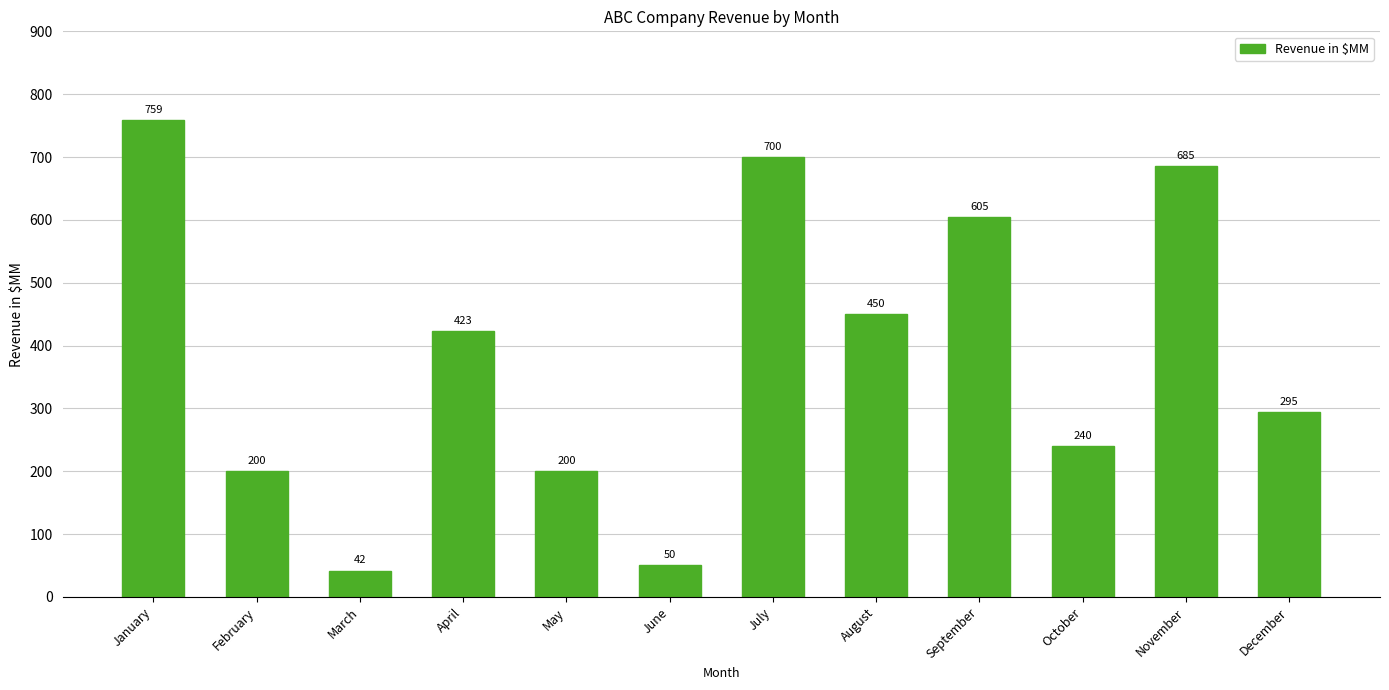

What is the average value?

387